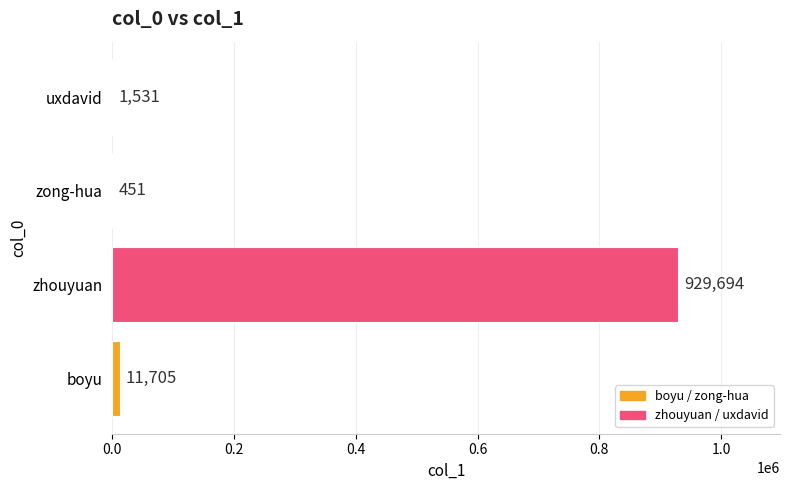

Reading top to bottom, transcribe all the data shown in this chart.

uxdavid=1531	zong-hua=451	zhouyuan=929694	boyu=11705